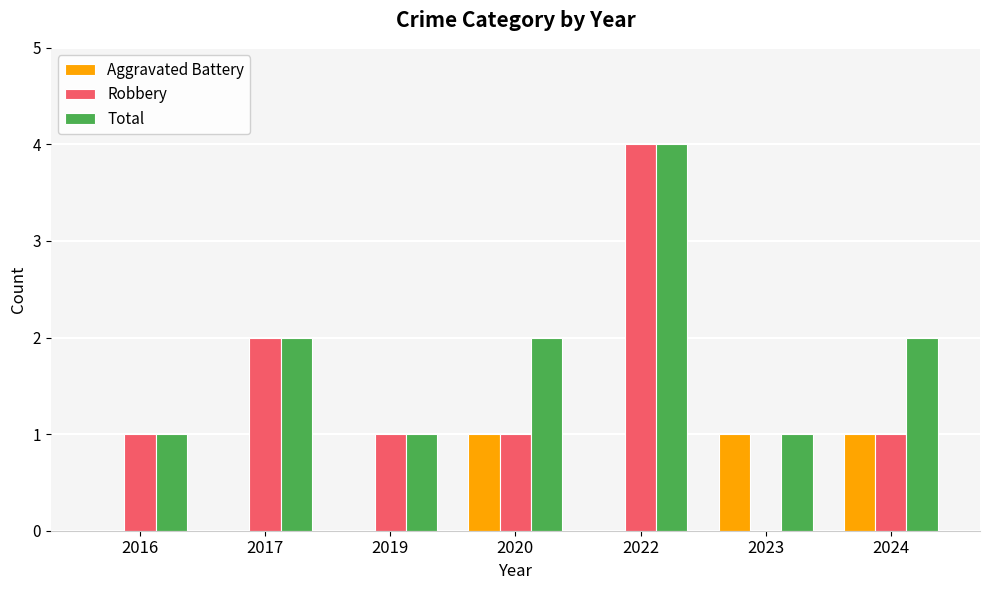

The Robbery series shows 1 at 2022. True or false?

False